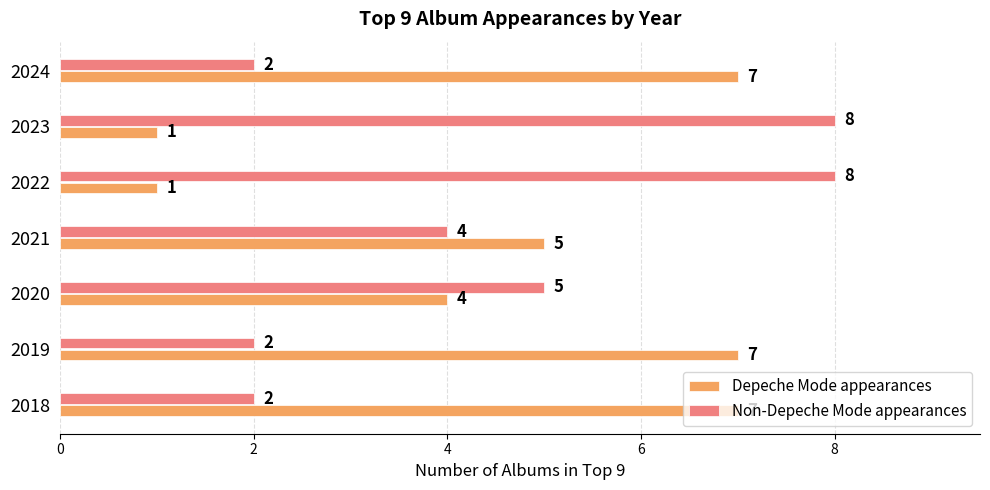

True or false: Depeche Mode appearances has a value of 1 at 2023.

True